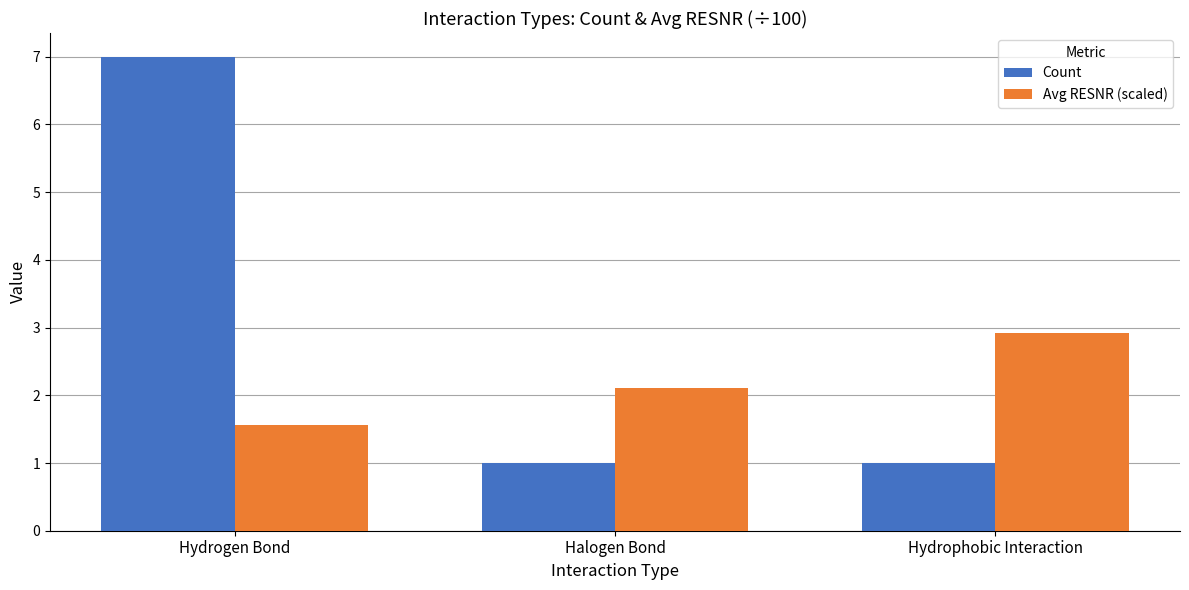

Where is Avg RESNR (scaled) nearest to the value 2?

Halogen Bond